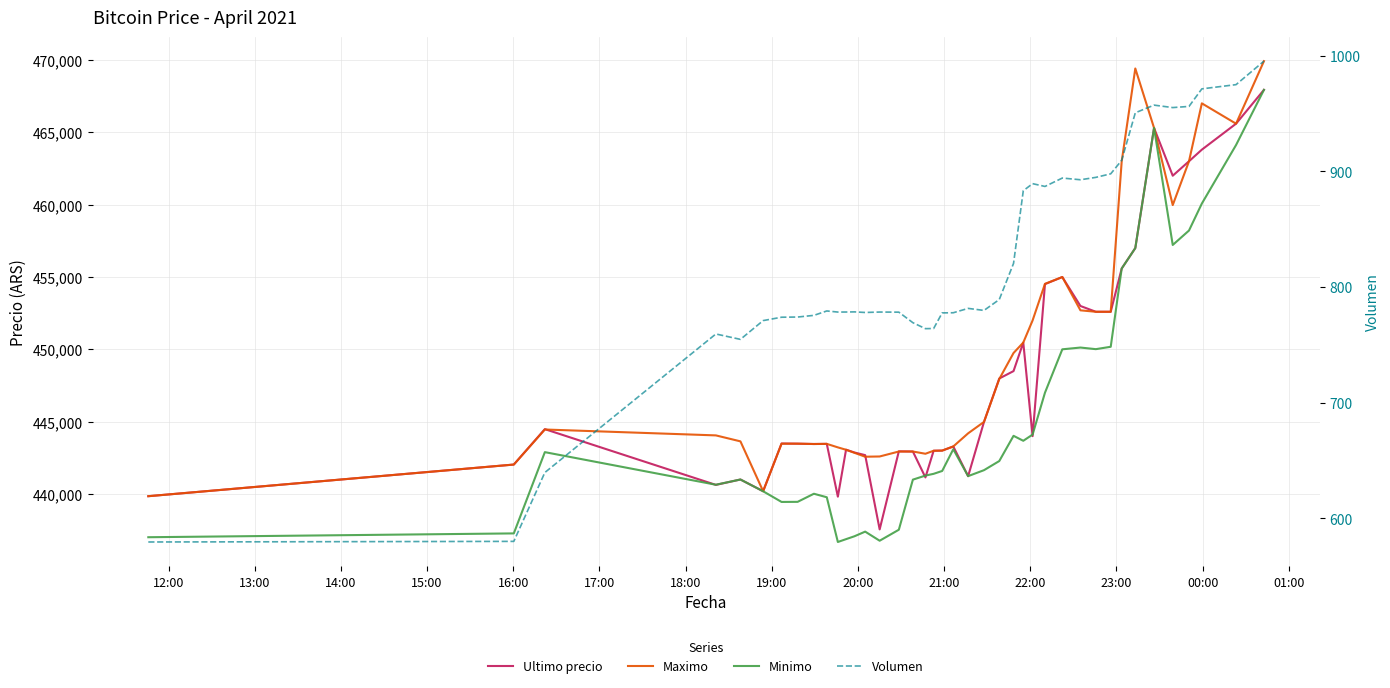

What is the average value of the Maximo series?

449511.2